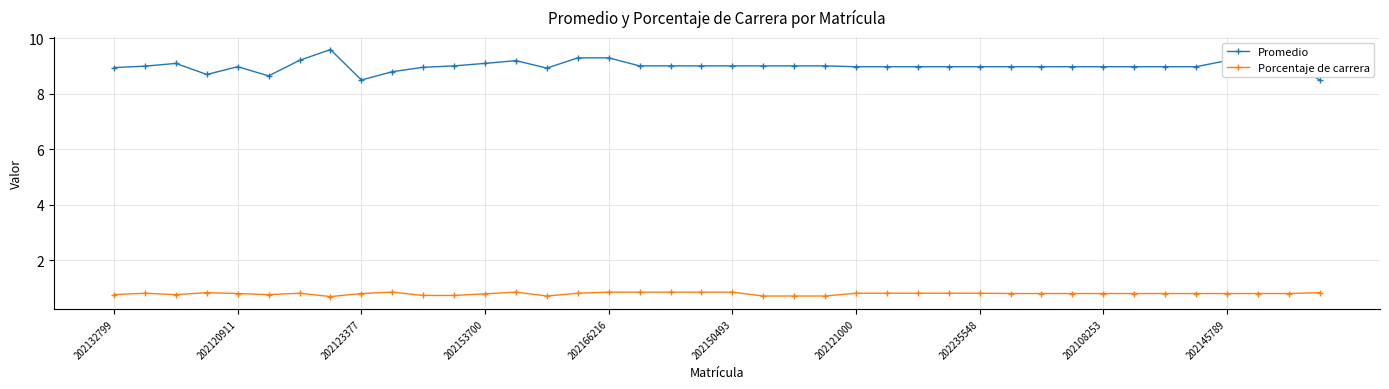

True or false: Promedio has more than 2 interior local peaks.

True